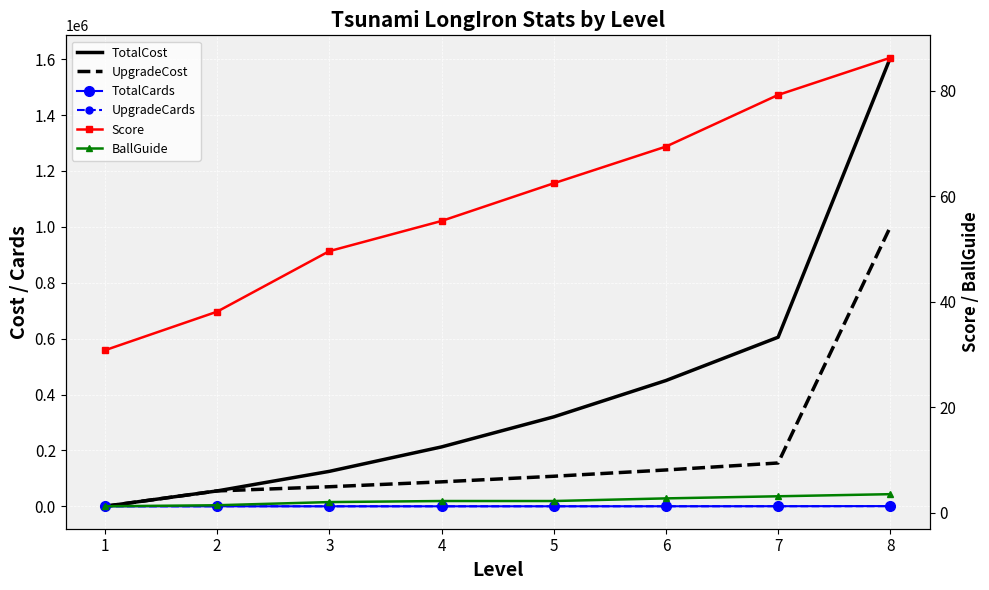

At which category is the sum across all series the highest?

8